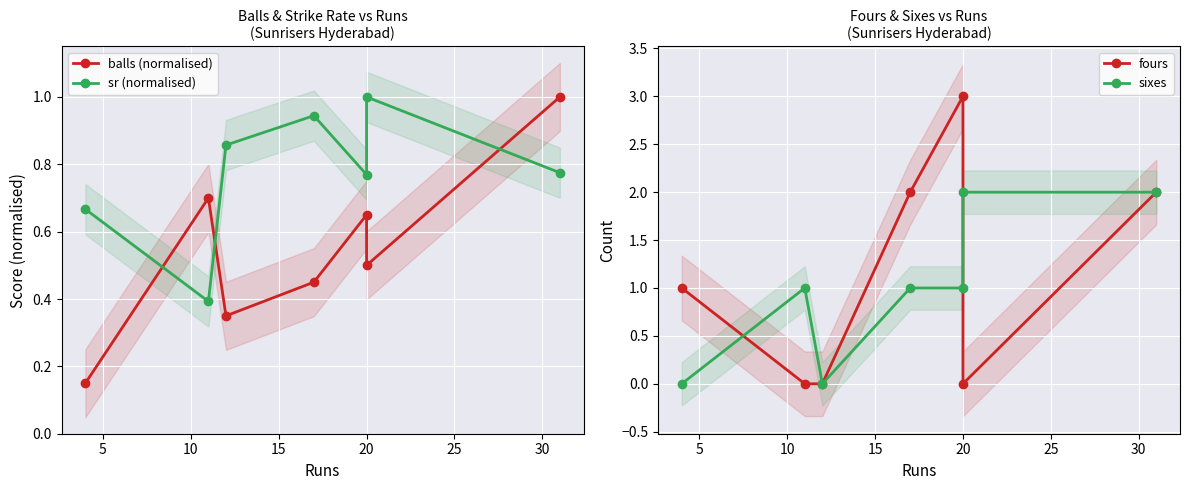

Reading right to left, what are all the values shown in this chart?

balls (normalised): 1.0	0.5	0.7	0.5	0.3	0.7	0.1
sr (normalised): 0.8	1.0	0.8	0.9	0.9	0.4	0.7
fours: 2.0	0.0	3.0	2.0	0.0	0.0	1.0
sixes: 2.0	2.0	1.0	1.0	0.0	1.0	0.0